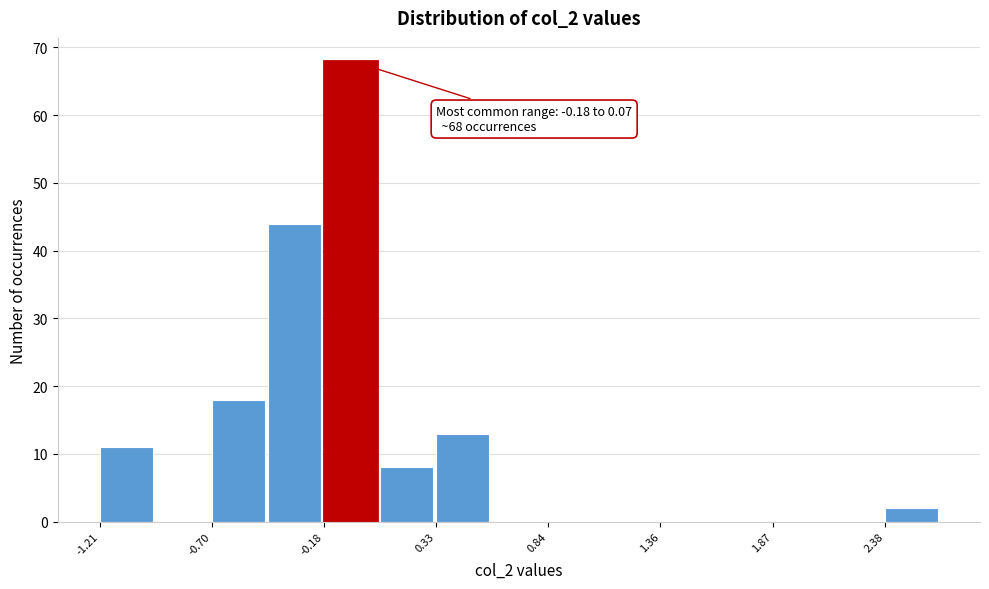

Read against the x-axis, roughly where is the centre of the tallest bar?

-0.1